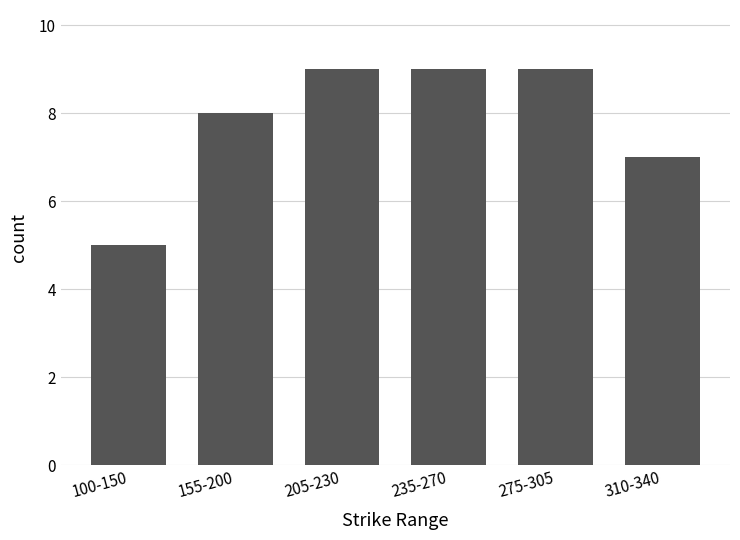

True or false: the data shows 9 at 235-270.

True